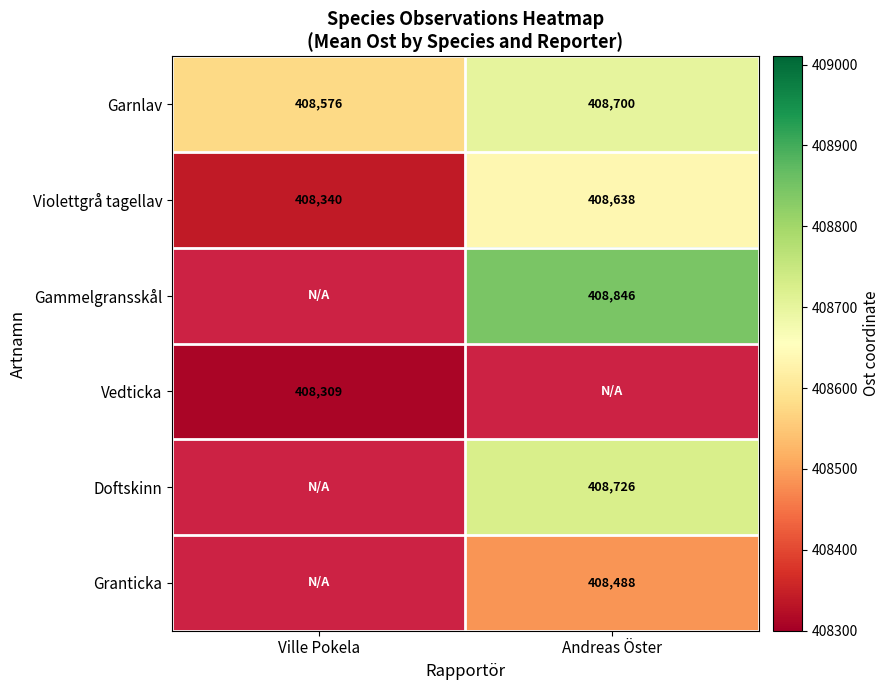

Which category has the lowest value in the Garnlav series?

Ville Pokela